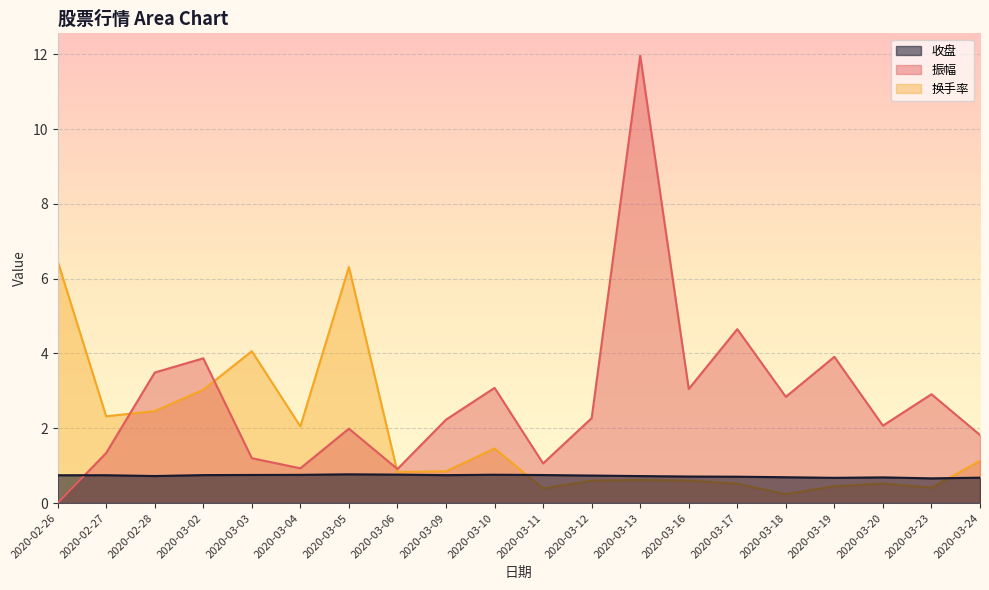

What is the average value of the 换手率 series?

1.8